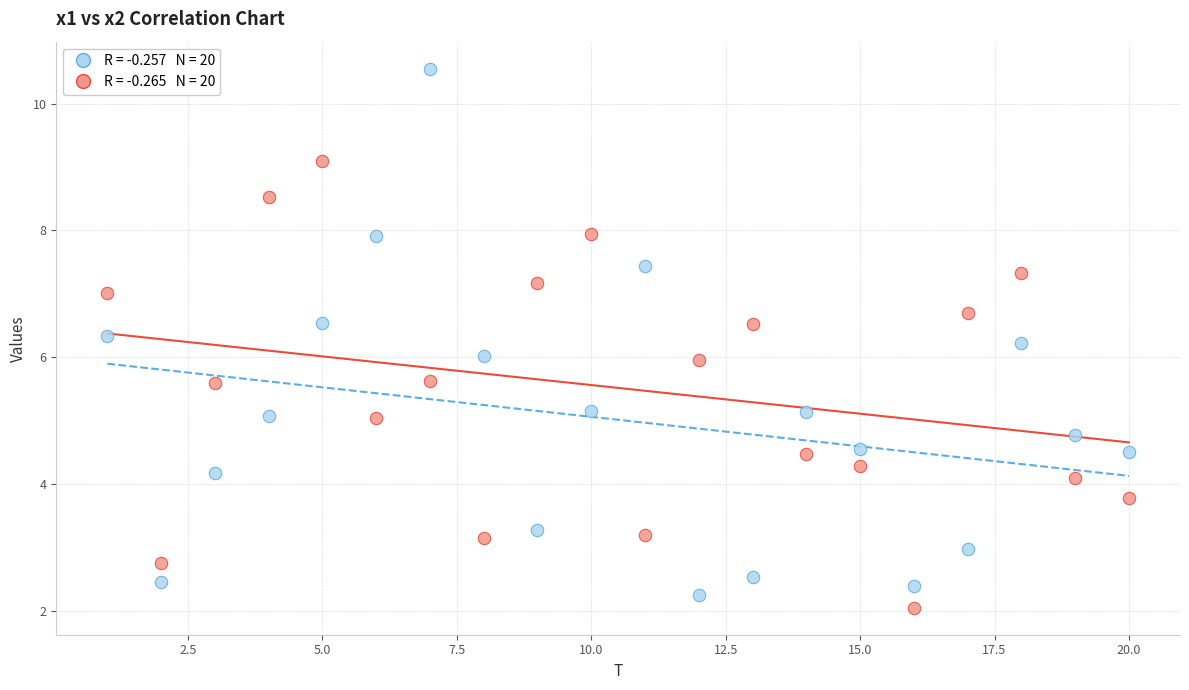

Across all data points, what is the range of X values (max minus min)?

19.0